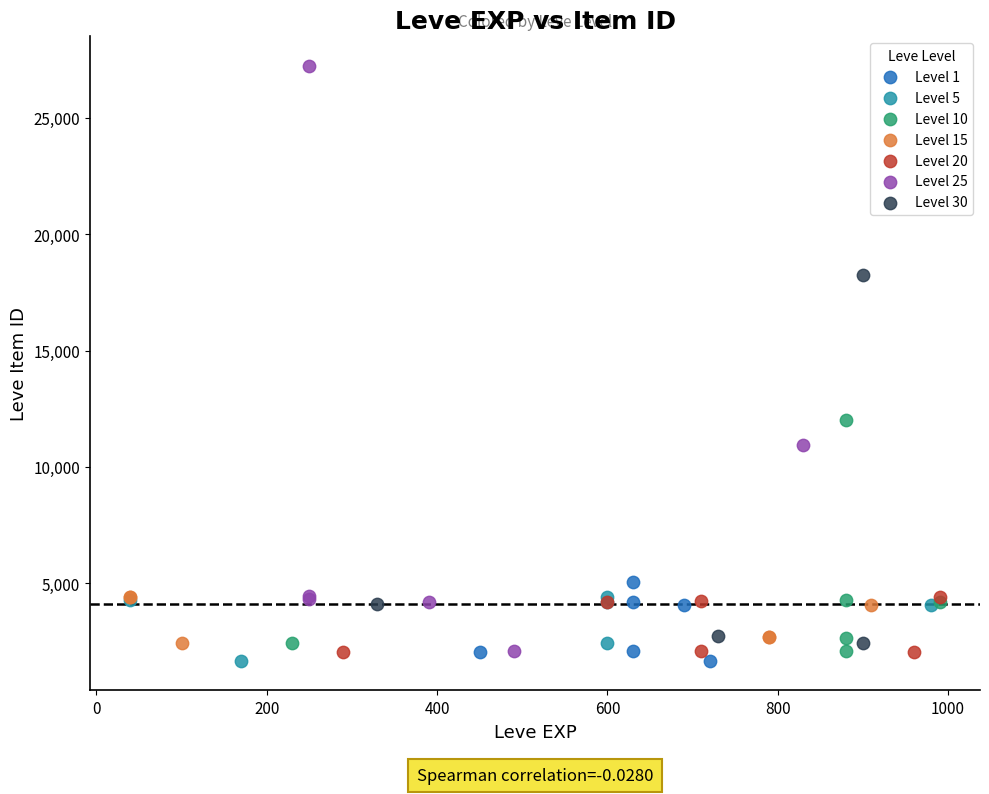

What are all the series names shown in the legend?

Level 1, Level 5, Level 10, Level 15, Level 20, Level 25, Level 30